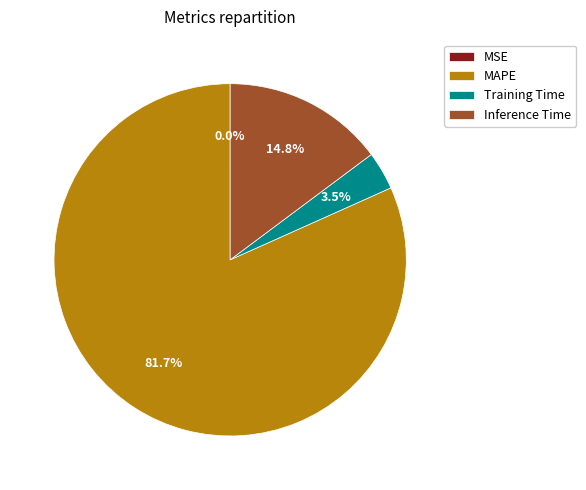

What is the largest slice in the pie chart?

MAPE